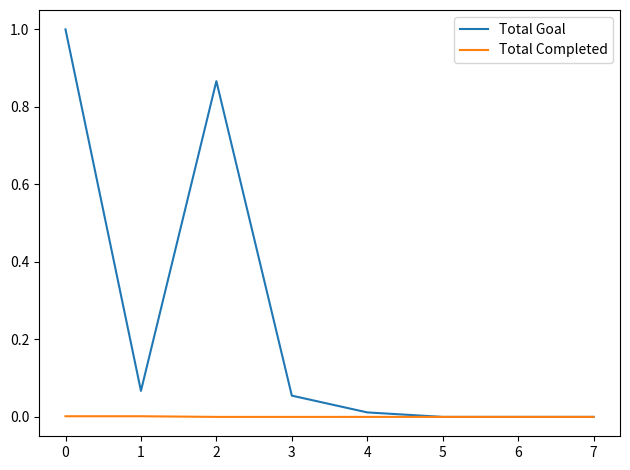

List the series in order of their peak value, highest first.

Total Goal, Total Completed